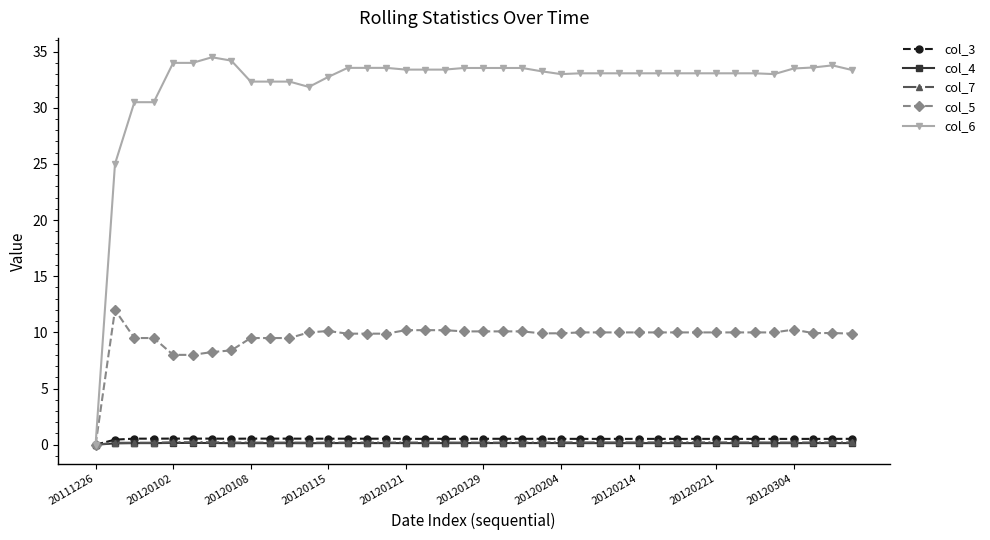

True or false: col_6 has more than 0 points higher than both neighbors.

True